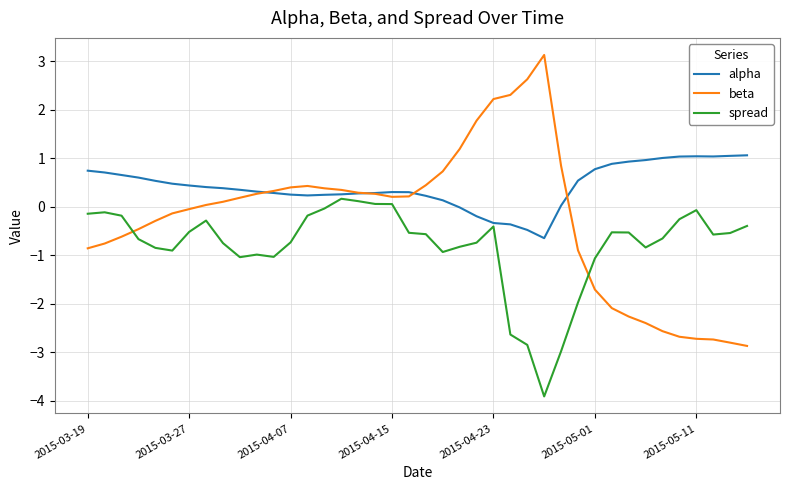

What is the difference between the second highest and second lowest values in the alpha series?

1.5